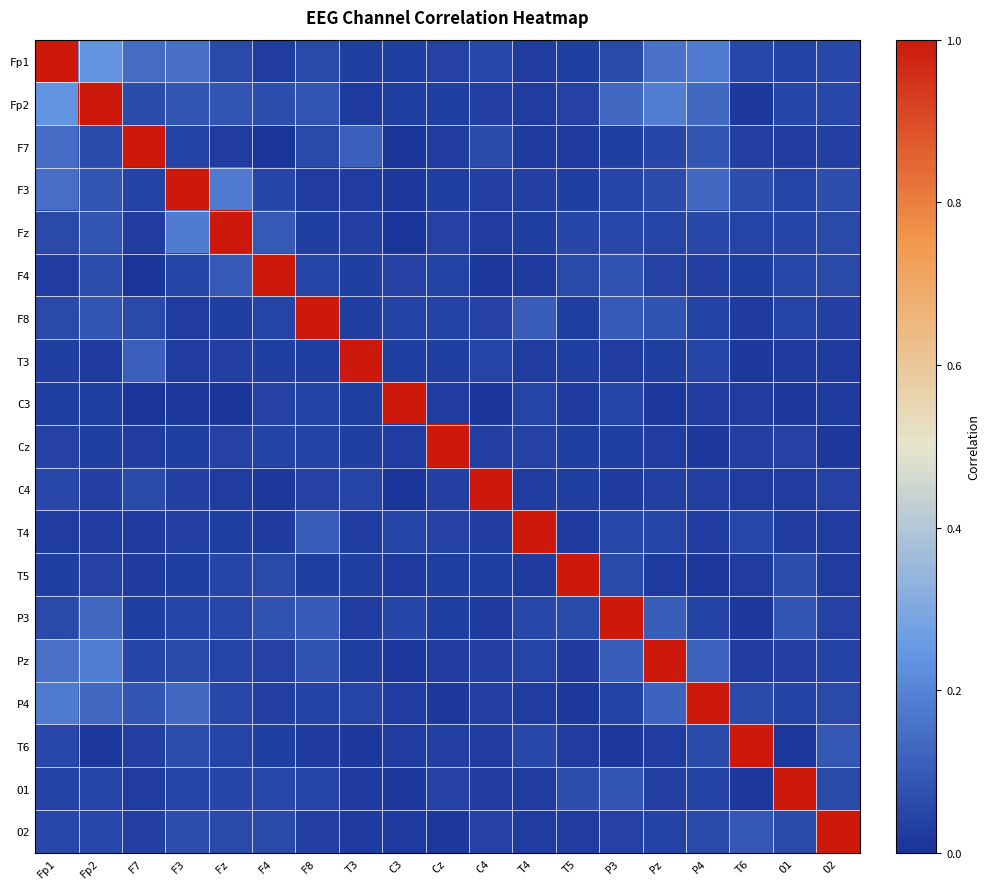

Reading left to right, list all the values displayed in this chart.

Fp1: Fp1=1.0	Fp2=0.2	F7=0.1	F3=0.2	Fz=0.1	F4=0.0	F8=0.1	T3=0.0	C3=0.0	Cz=0.0	C4=0.1	T4=0.0	T5=0.0	P3=0.1	Pz=0.2	P4=0.2	T6=0.1	O1=0.0	O2=0.1
Fp2: Fp1=0.2	Fp2=1.0	F7=0.1	F3=0.1	Fz=0.1	F4=0.1	F8=0.1	T3=0.0	C3=0.0	Cz=0.0	C4=0.0	T4=0.0	T5=0.0	P3=0.1	Pz=0.2	P4=0.1	T6=0.0	O1=0.1	O2=0.1
F7: Fp1=0.1	Fp2=0.1	F7=1.0	F3=0.0	Fz=0.0	F4=0.0	F8=0.1	T3=0.1	C3=0.0	Cz=0.0	C4=0.1	T4=0.0	T5=0.0	P3=0.0	Pz=0.0	P4=0.1	T6=0.0	O1=0.0	O2=0.0
F3: Fp1=0.2	Fp2=0.1	F7=0.0	F3=1.0	Fz=0.2	F4=0.0	F8=0.0	T3=0.0	C3=0.0	Cz=0.0	C4=0.0	T4=0.0	T5=0.0	P3=0.0	Pz=0.1	P4=0.1	T6=0.1	O1=0.0	O2=0.1
Fz: Fp1=0.1	Fp2=0.1	F7=0.0	F3=0.2	Fz=1.0	F4=0.1	F8=0.0	T3=0.0	C3=0.0	Cz=0.0	C4=0.0	T4=0.0	T5=0.0	P3=0.1	Pz=0.0	P4=0.1	T6=0.0	O1=0.0	O2=0.1
F4: Fp1=0.0	Fp2=0.1	F7=0.0	F3=0.0	Fz=0.1	F4=1.0	F8=0.0	T3=0.0	C3=0.0	Cz=0.0	C4=0.0	T4=0.0	T5=0.1	P3=0.1	Pz=0.0	P4=0.0	T6=0.0	O1=0.1	O2=0.1
F8: Fp1=0.1	Fp2=0.1	F7=0.1	F3=0.0	Fz=0.0	F4=0.0	F8=1.0	T3=0.0	C3=0.0	Cz=0.0	C4=0.0	T4=0.1	T5=0.0	P3=0.1	Pz=0.1	P4=0.0	T6=0.0	O1=0.0	O2=0.0
T3: Fp1=0.0	Fp2=0.0	F7=0.1	F3=0.0	Fz=0.0	F4=0.0	F8=0.0	T3=1.0	C3=0.0	Cz=0.0	C4=0.0	T4=0.0	T5=0.0	P3=0.0	Pz=0.0	P4=0.0	T6=0.0	O1=0.0	O2=0.0
C3: Fp1=0.0	Fp2=0.0	F7=0.0	F3=0.0	Fz=0.0	F4=0.0	F8=0.0	T3=0.0	C3=1.0	Cz=0.0	C4=0.0	T4=0.0	T5=0.0	P3=0.0	Pz=0.0	P4=0.0	T6=0.0	O1=0.0	O2=0.0
Cz: Fp1=0.0	Fp2=0.0	F7=0.0	F3=0.0	Fz=0.0	F4=0.0	F8=0.0	T3=0.0	C3=0.0	Cz=1.0	C4=0.0	T4=0.0	T5=0.0	P3=0.0	Pz=0.0	P4=0.0	T6=0.0	O1=0.0	O2=0.0
C4: Fp1=0.1	Fp2=0.0	F7=0.1	F3=0.0	Fz=0.0	F4=0.0	F8=0.0	T3=0.0	C3=0.0	Cz=0.0	C4=1.0	T4=0.0	T5=0.0	P3=0.0	Pz=0.0	P4=0.0	T6=0.0	O1=0.0	O2=0.0
T4: Fp1=0.0	Fp2=0.0	F7=0.0	F3=0.0	Fz=0.0	F4=0.0	F8=0.1	T3=0.0	C3=0.0	Cz=0.0	C4=0.0	T4=1.0	T5=0.0	P3=0.1	Pz=0.0	P4=0.0	T6=0.1	O1=0.0	O2=0.0
T5: Fp1=0.0	Fp2=0.0	F7=0.0	F3=0.0	Fz=0.0	F4=0.1	F8=0.0	T3=0.0	C3=0.0	Cz=0.0	C4=0.0	T4=0.0	T5=1.0	P3=0.1	Pz=0.0	P4=0.0	T6=0.0	O1=0.1	O2=0.0
P3: Fp1=0.1	Fp2=0.1	F7=0.0	F3=0.0	Fz=0.1	F4=0.1	F8=0.1	T3=0.0	C3=0.0	Cz=0.0	C4=0.0	T4=0.1	T5=0.1	P3=1.0	Pz=0.1	P4=0.0	T6=0.0	O1=0.1	O2=0.0
Pz: Fp1=0.2	Fp2=0.2	F7=0.0	F3=0.1	Fz=0.0	F4=0.0	F8=0.1	T3=0.0	C3=0.0	Cz=0.0	C4=0.0	T4=0.0	T5=0.0	P3=0.1	Pz=1.0	P4=0.1	T6=0.0	O1=0.0	O2=0.0
P4: Fp1=0.2	Fp2=0.1	F7=0.1	F3=0.1	Fz=0.1	F4=0.0	F8=0.0	T3=0.0	C3=0.0	Cz=0.0	C4=0.0	T4=0.0	T5=0.0	P3=0.0	Pz=0.1	P4=1.0	T6=0.1	O1=0.0	O2=0.1
T6: Fp1=0.1	Fp2=0.0	F7=0.0	F3=0.1	Fz=0.0	F4=0.0	F8=0.0	T3=0.0	C3=0.0	Cz=0.0	C4=0.0	T4=0.1	T5=0.0	P3=0.0	Pz=0.0	P4=0.1	T6=1.0	O1=0.0	O2=0.1
O1: Fp1=0.0	Fp2=0.1	F7=0.0	F3=0.0	Fz=0.0	F4=0.1	F8=0.0	T3=0.0	C3=0.0	Cz=0.0	C4=0.0	T4=0.0	T5=0.1	P3=0.1	Pz=0.0	P4=0.0	T6=0.0	O1=1.0	O2=0.1
O2: Fp1=0.1	Fp2=0.1	F7=0.0	F3=0.1	Fz=0.1	F4=0.1	F8=0.0	T3=0.0	C3=0.0	Cz=0.0	C4=0.0	T4=0.0	T5=0.0	P3=0.0	Pz=0.0	P4=0.1	T6=0.1	O1=0.1	O2=1.0